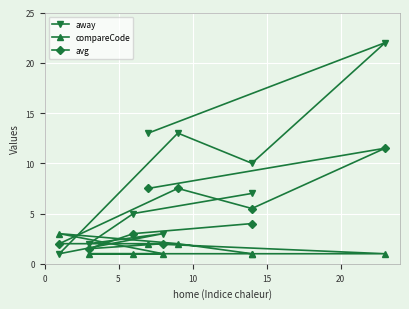

Reading right to left, transcribe all the data shown in this chart.

away: 13.0	22.0	10.0	13.0	1.0	3.0	2.0	5.0	7.0
compareCode: 2.0	1.0	1.0	2.0	3.0	1.0	1.0	1.0	1.0
avg: 7.5	11.5	5.5	7.5	2.0	2.0	1.5	3.0	4.0